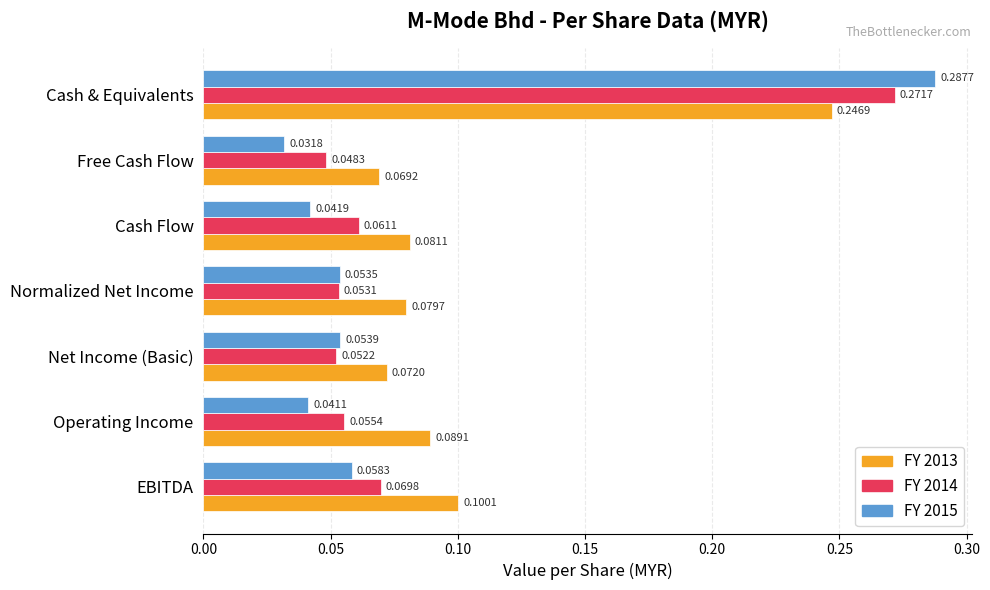

Where is FY 2015 nearest to the value 0?

Free Cash Flow